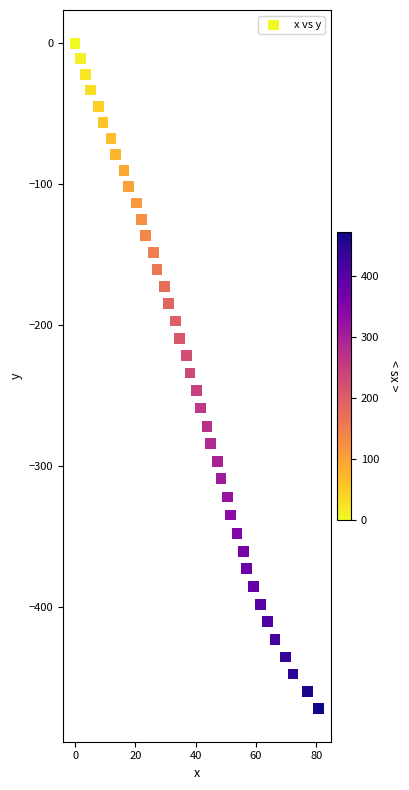

What is the range of Y values (max minus min)?

472.4